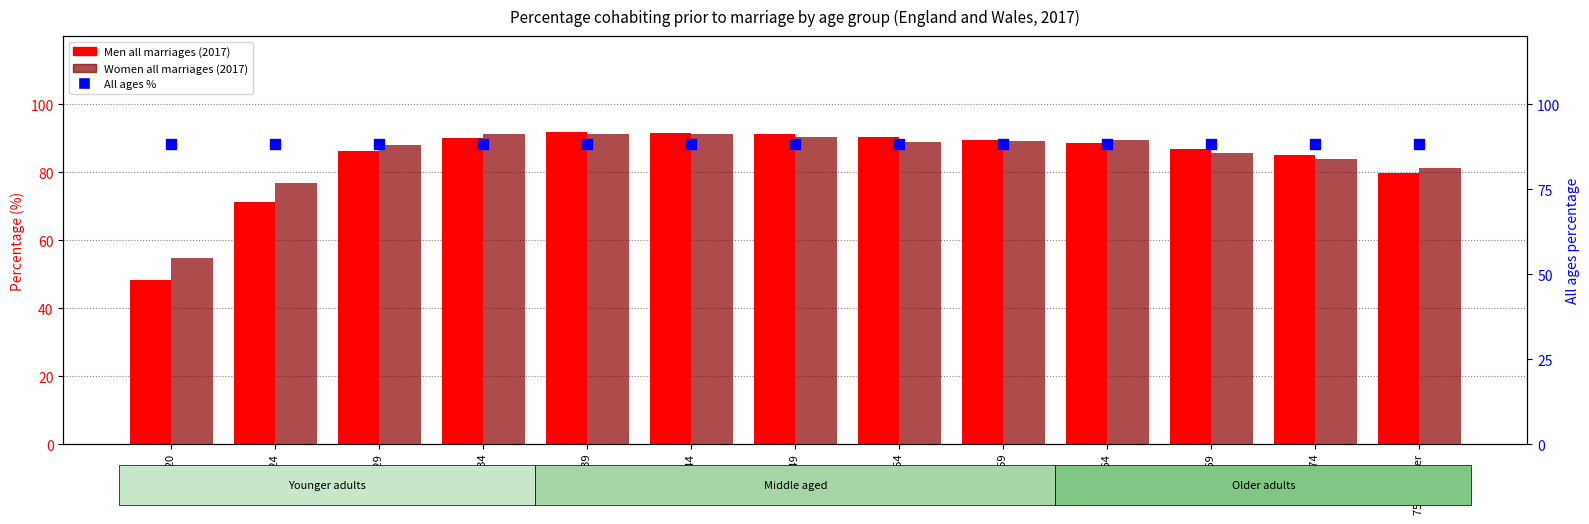

What is the total value across all series at Under 20?

191.6